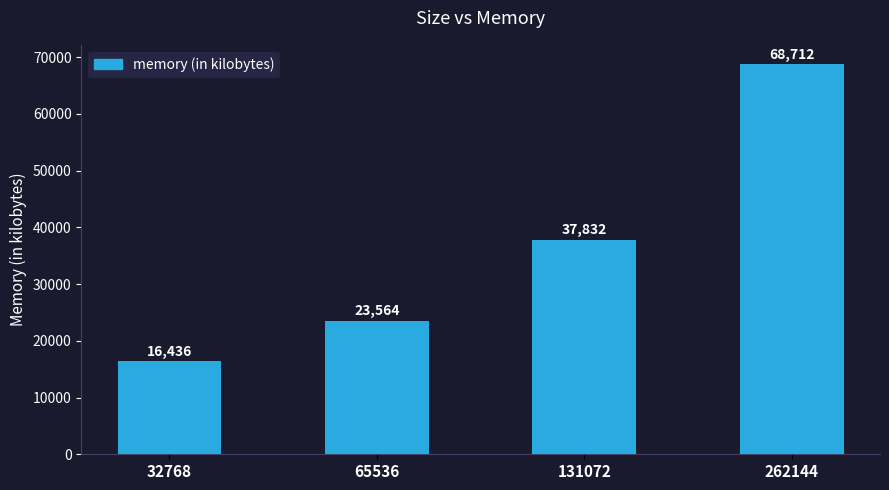

Read the value at 131072, to the nearest 50.

37850